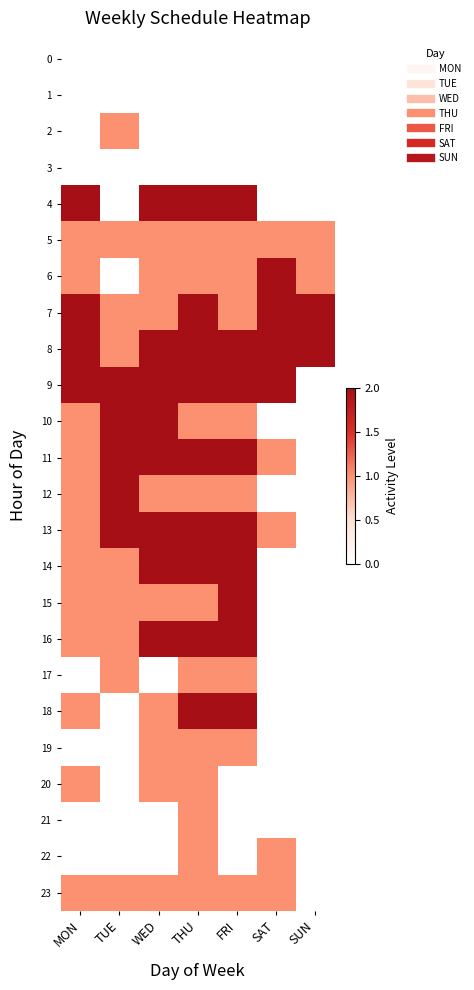

What is the total value across all series at THU?

29